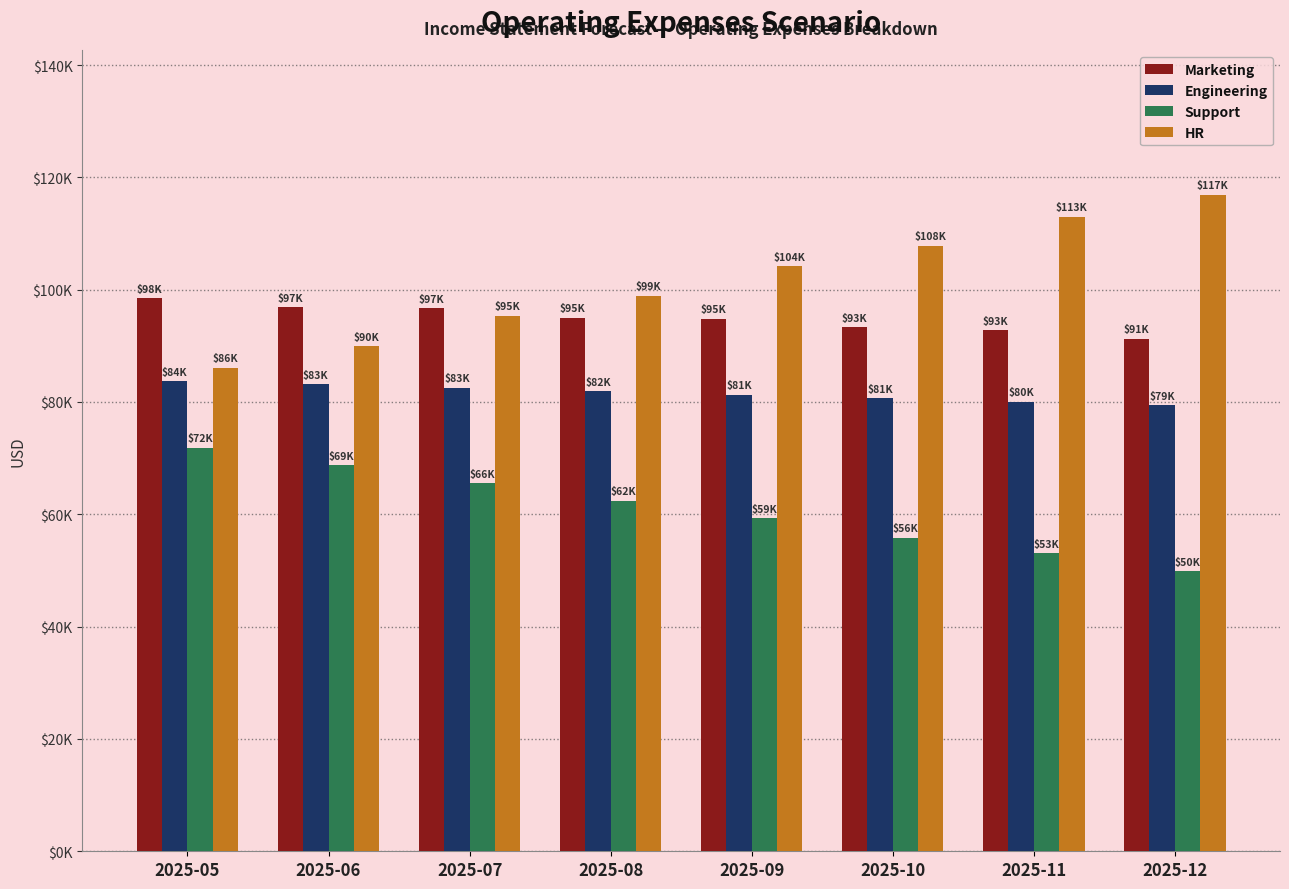

True or false: Support has a value of 89345.4 at 2025-08.

False